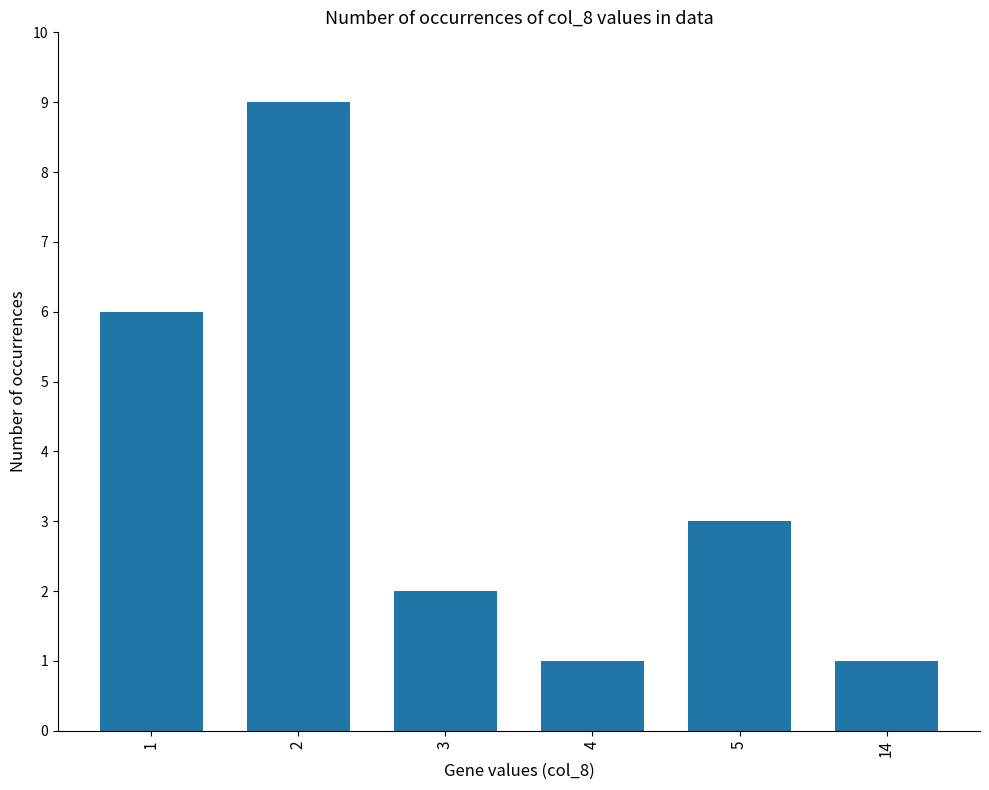

What is the average value?

4